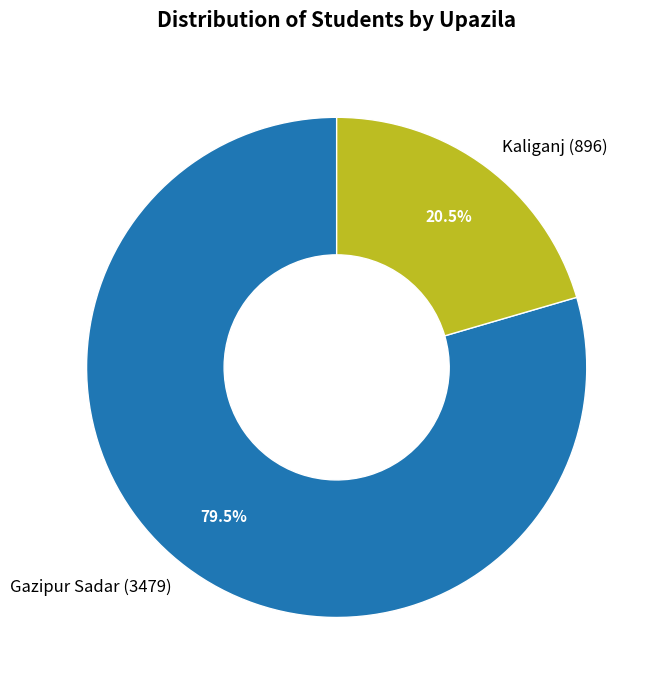

Which slice is the largest?

Gazipur Sadar (3479)